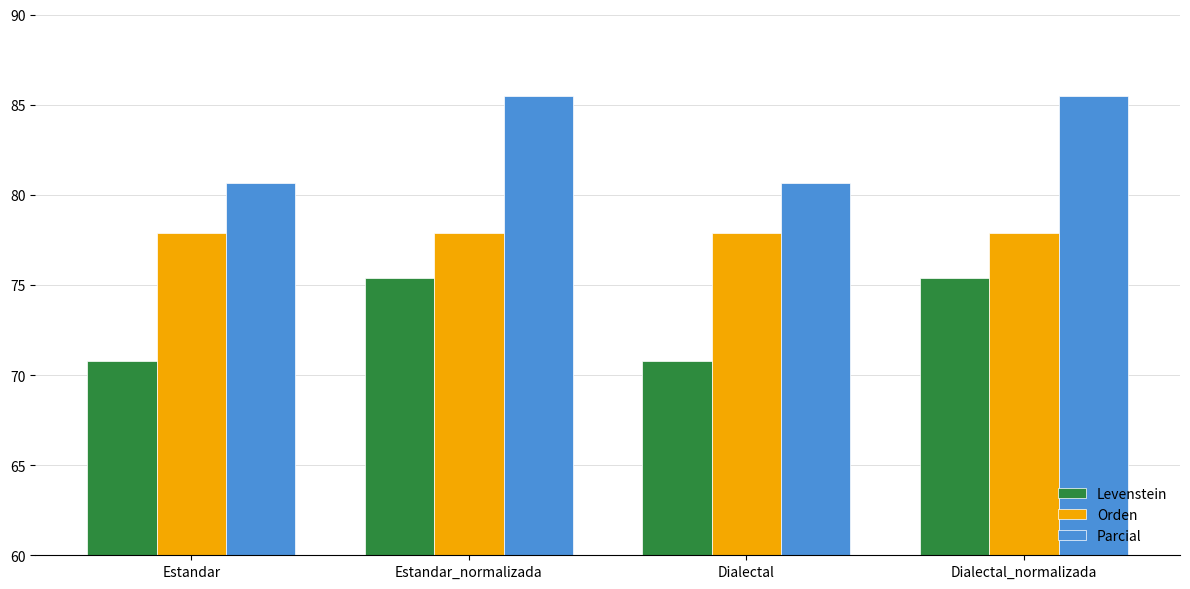

Is the value of Parcial at Dialectal_normalizada greater than the value of Orden at Estandar?

Yes